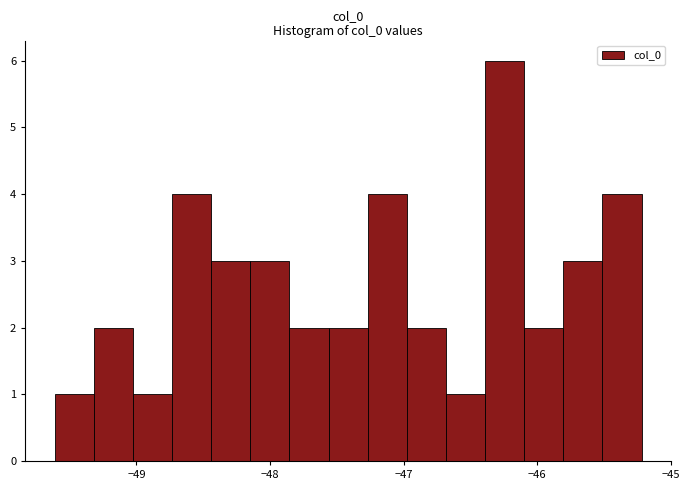

Read against the x-axis, roughly where is the centre of the tallest bar?

-46.2